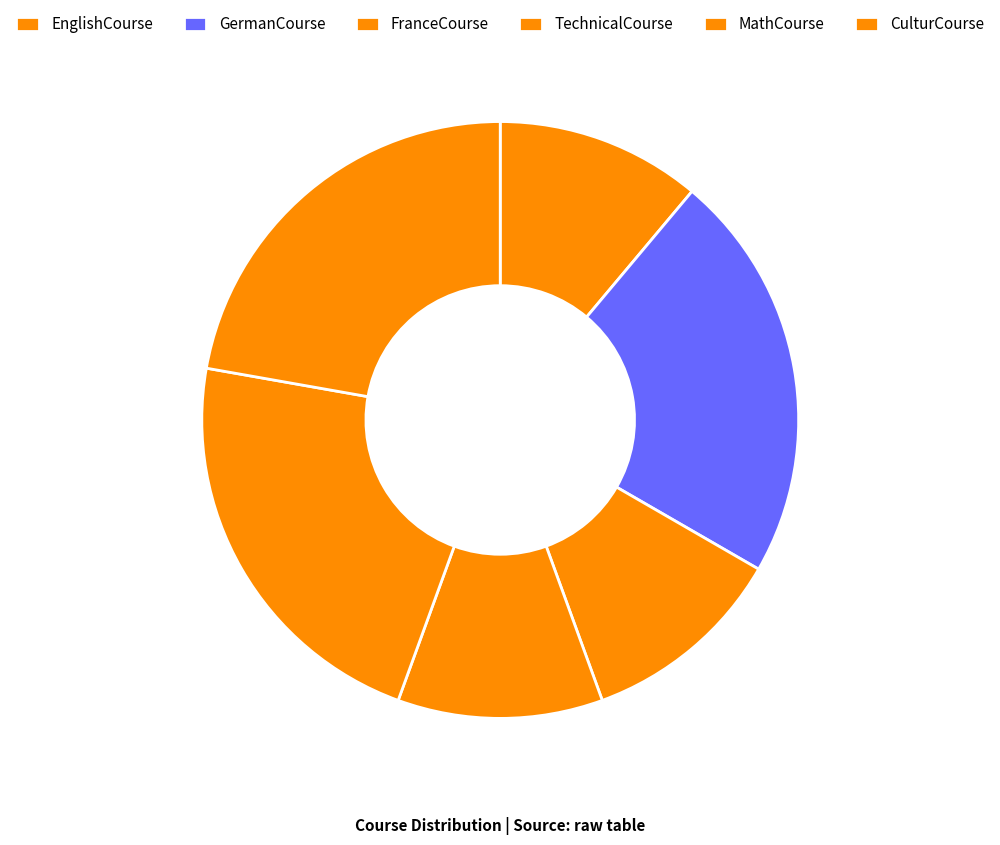

What percentage is the CulturCourse slice, to the nearest percent?

22%